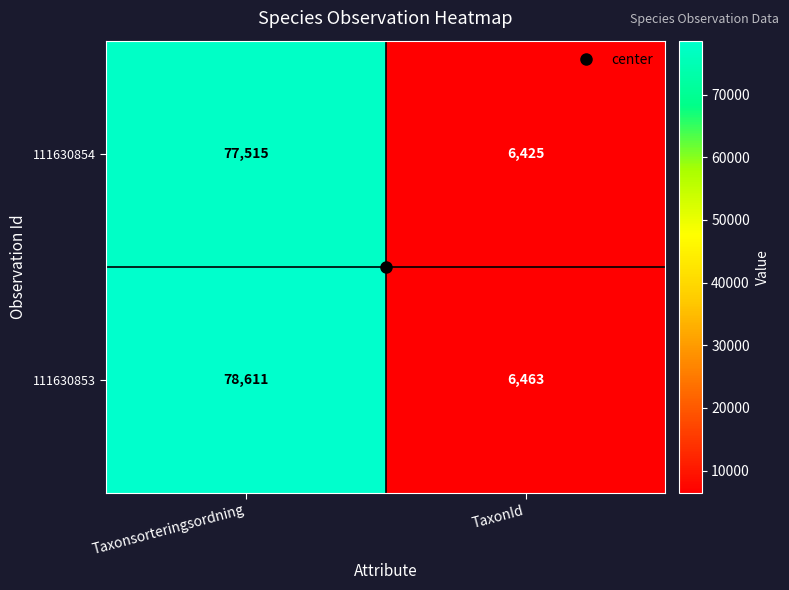

What value does the 111630853 series have at TaxonId?

6463